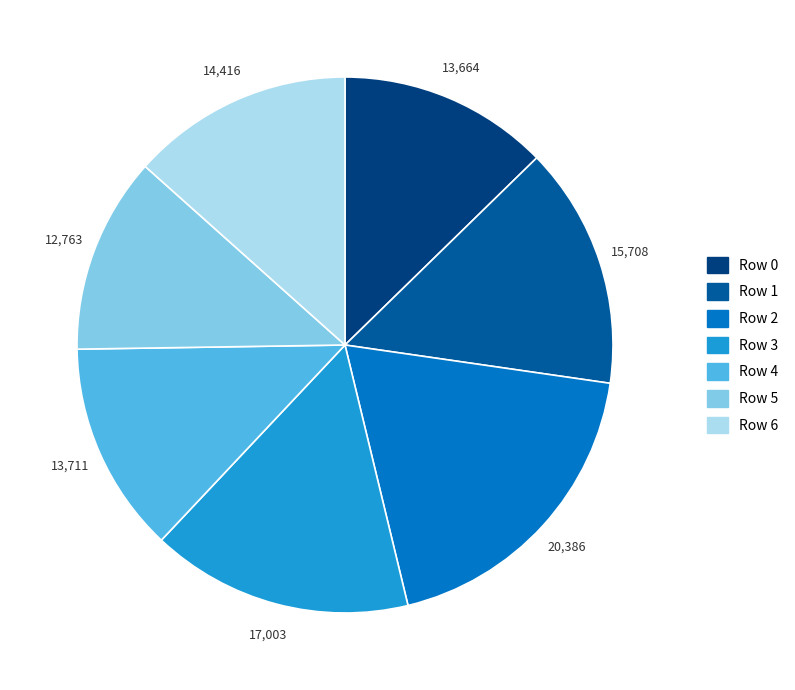

How many slices are in this pie chart?

7